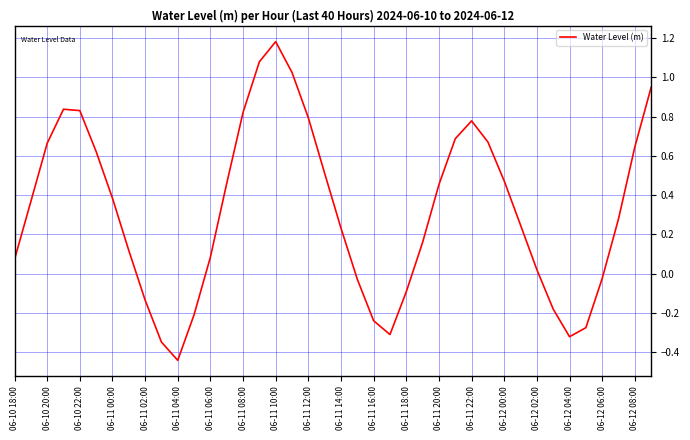

True or false: there are more than 0 points higher than both neighbors.

True